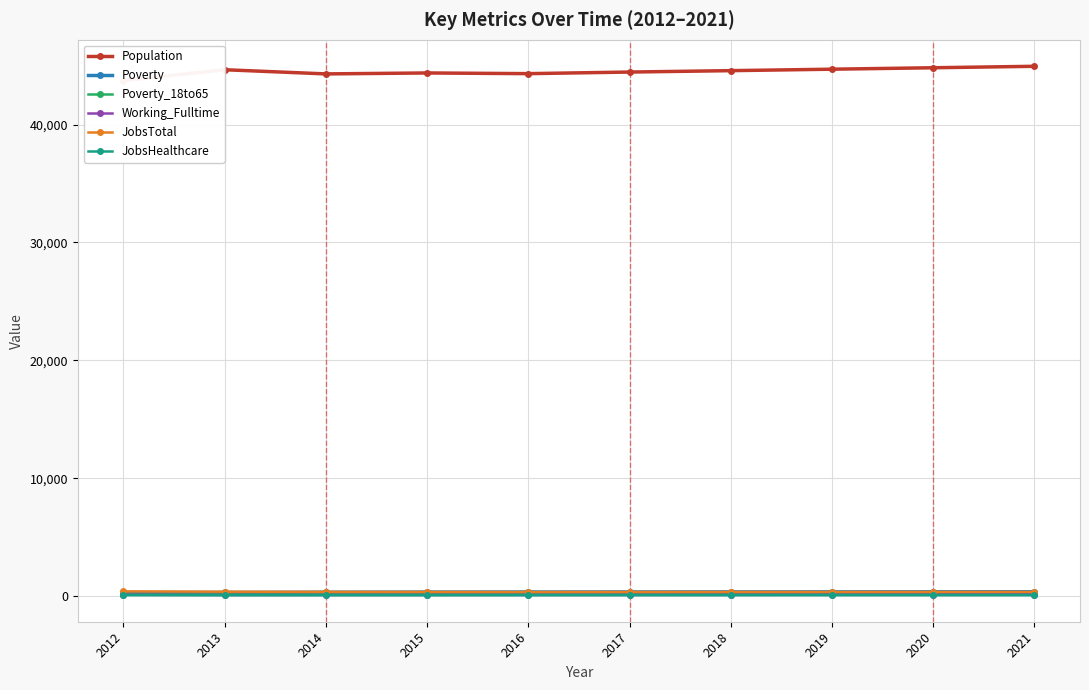

What is the value of the Population point at the 8th from the left?

44699